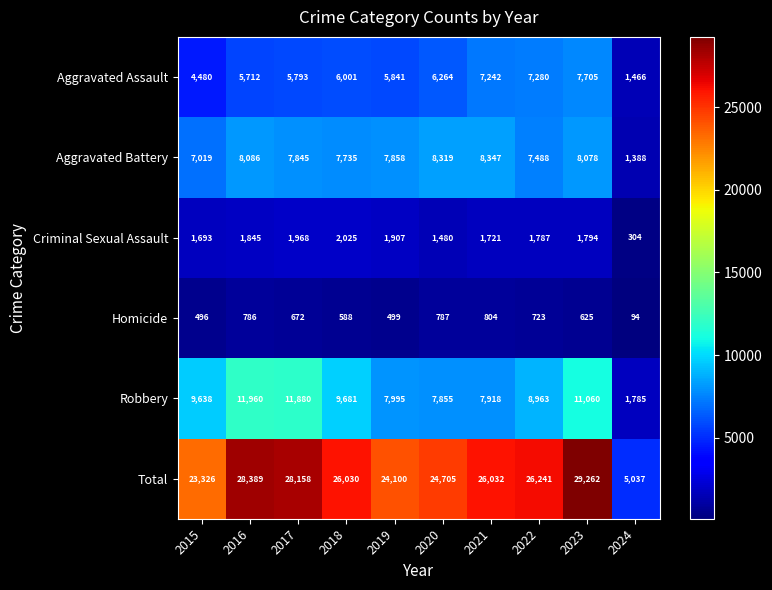

At which label does Aggravated Battery first exceed 7858?

2016